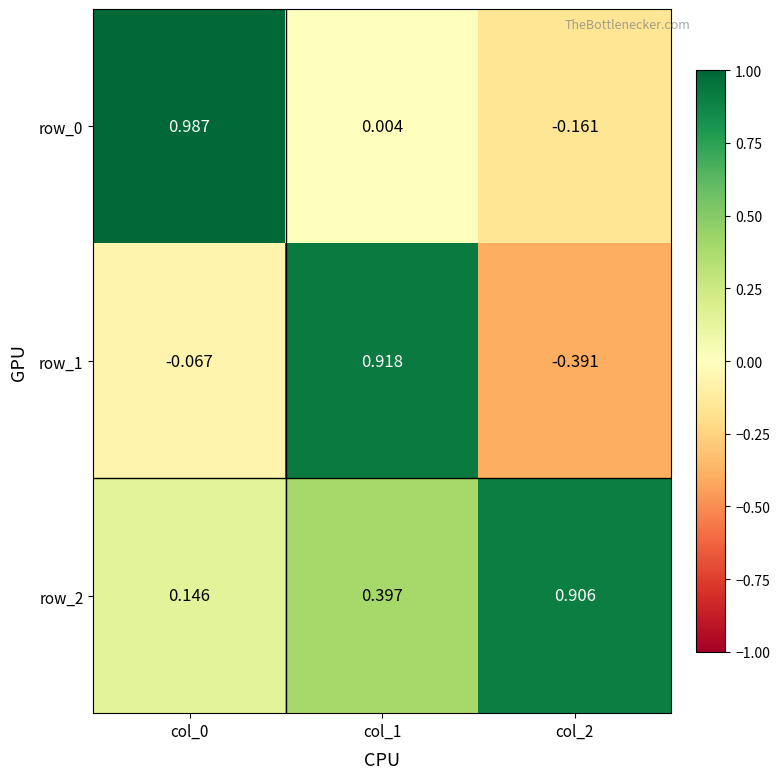

Is the value of row_1 at col_2 greater than the value of row_0 at col_2?

No